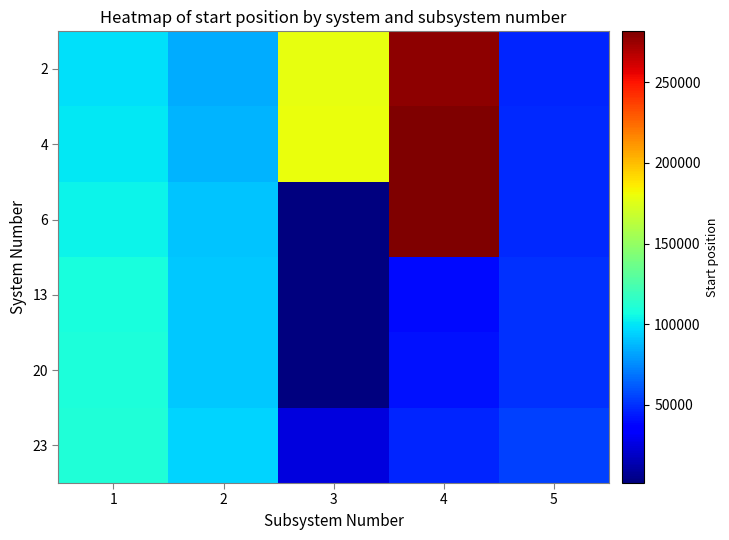

Reading left to right, list all the values displayed in this chart.

2: 1=97959	2=84686	3=178344	4=277705	5=46591
4: 1=100608	2=86658	3=179108	4=280565	5=47697
6: 1=103620	2=90849	3=1577	4=281554	5=48384
13: 1=108019	2=91461	3=2017	4=39718	5=49879
20: 1=108861	2=92041	3=2354	4=41231	5=50642
23: 1=110603	2=95323	3=25280	4=46591	5=55115